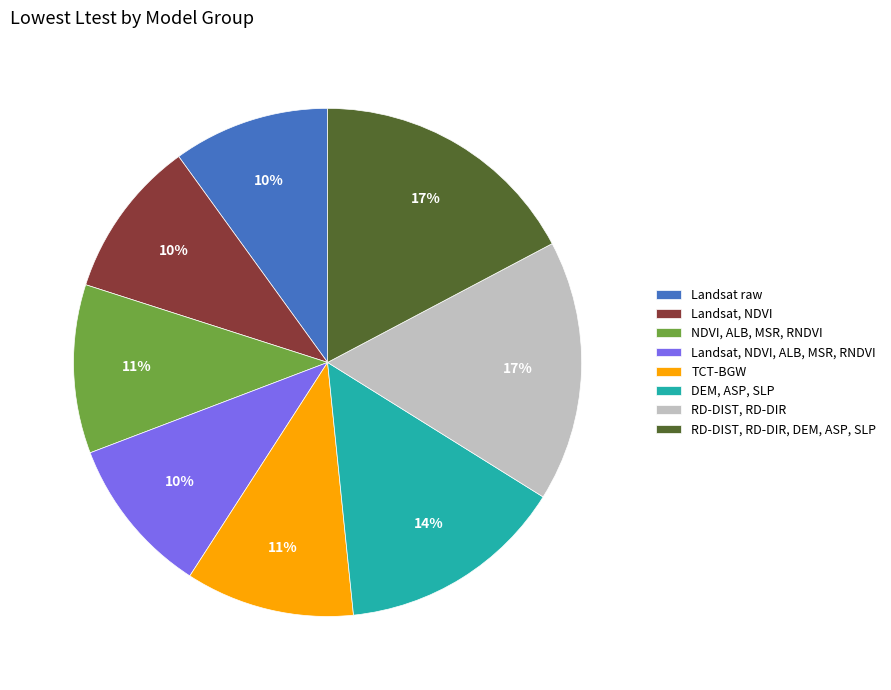

Between RD-DIST, RD-DIR, DEM, ASP, SLP and TCT-BGW, which is larger?

RD-DIST, RD-DIR, DEM, ASP, SLP